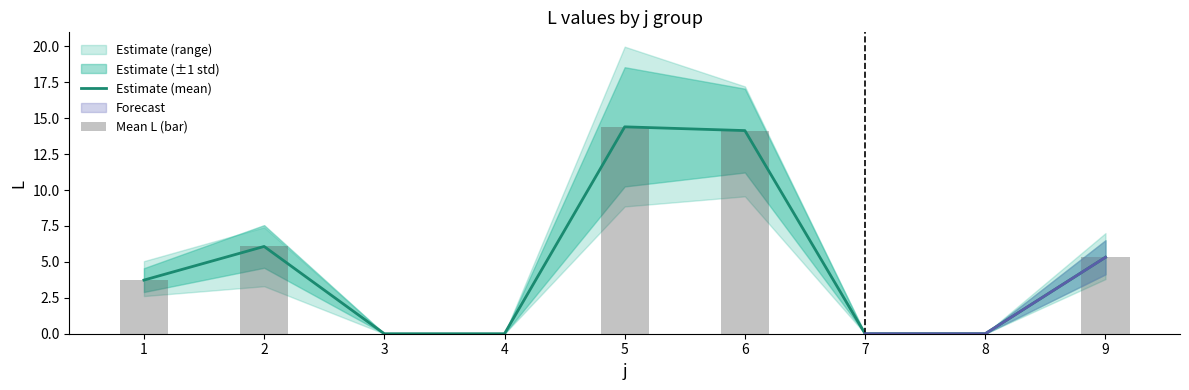

At how many categories does at least one series exceed 2?

5